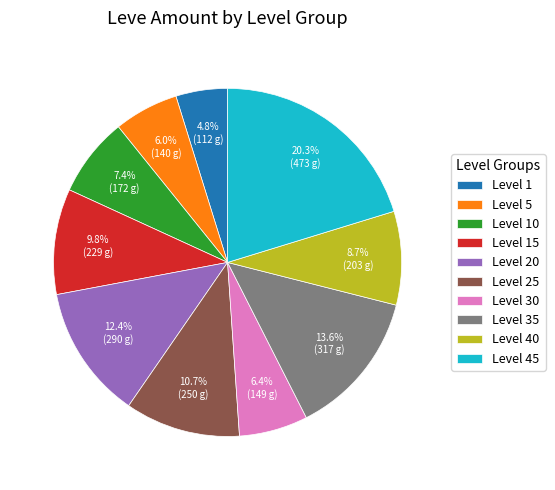

Between Level 15 and Level 20, which is larger?

Level 20